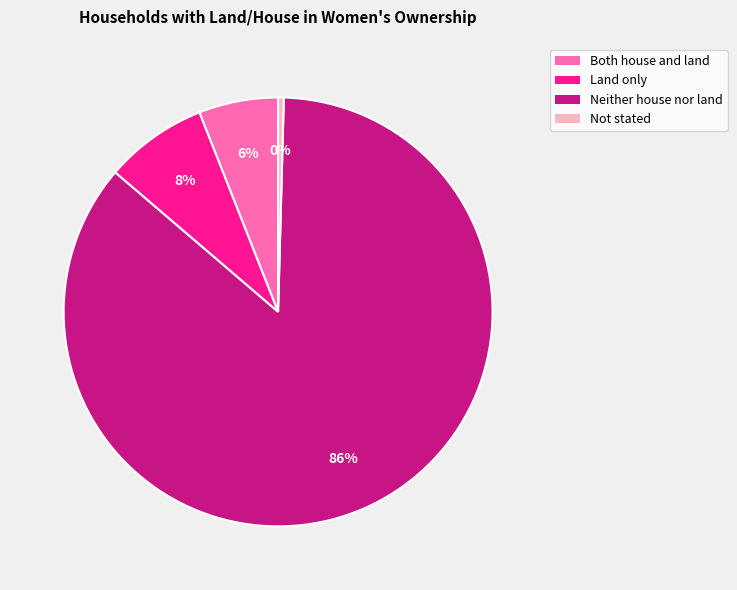

Which category accounts for the majority?

Neither house nor land